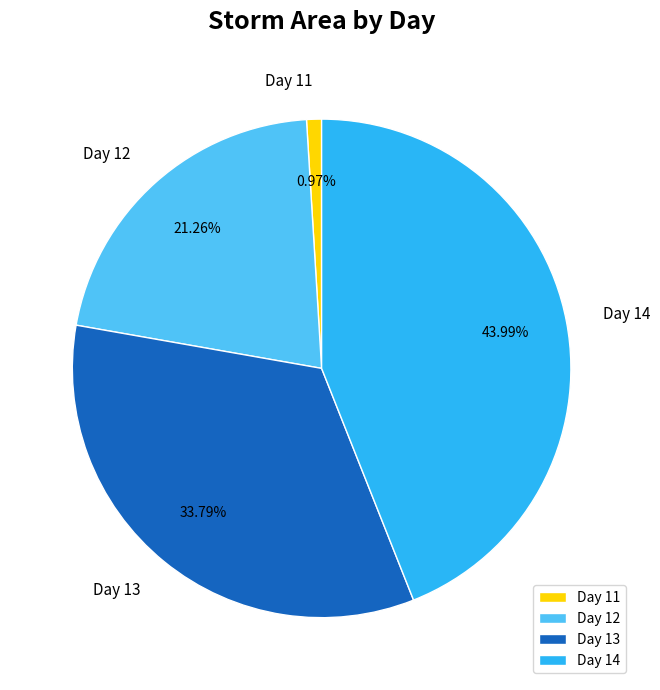

To the nearest percent, what is the difference between the largest and smallest slice percentages?

43%